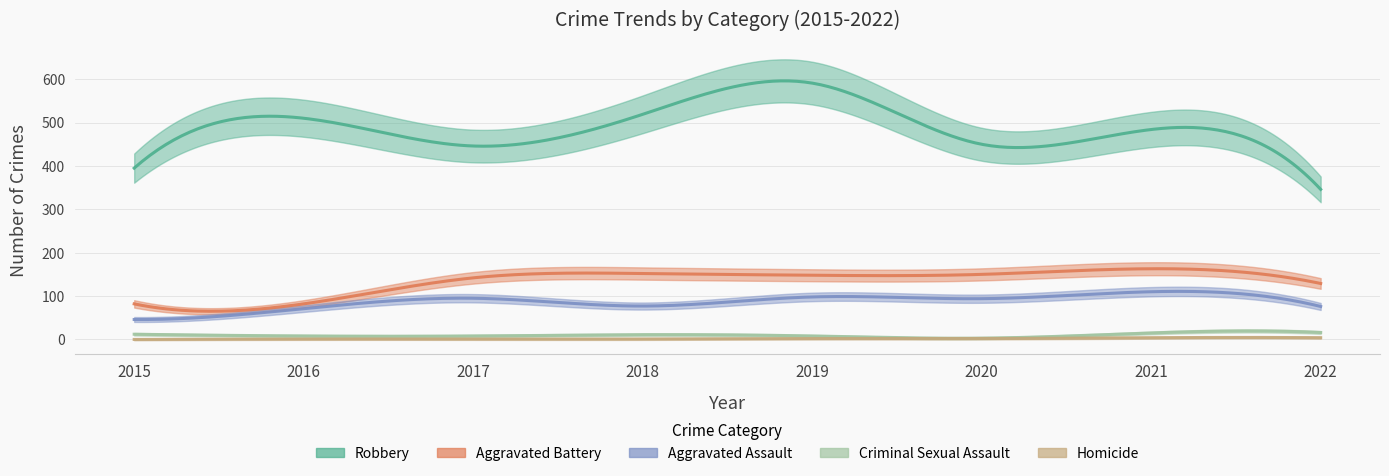

List the series in order of their peak value, highest first.

Robbery, Aggravated Battery, Aggravated Assault, Criminal Sexual Assault, Homicide